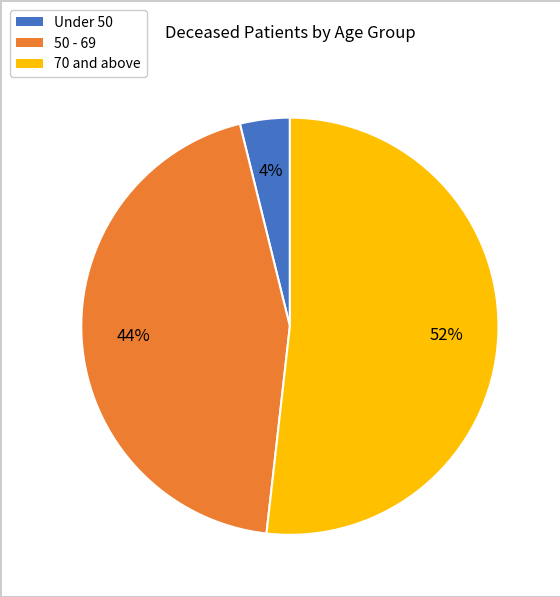

To the nearest percent, what is the average slice percentage?

33%